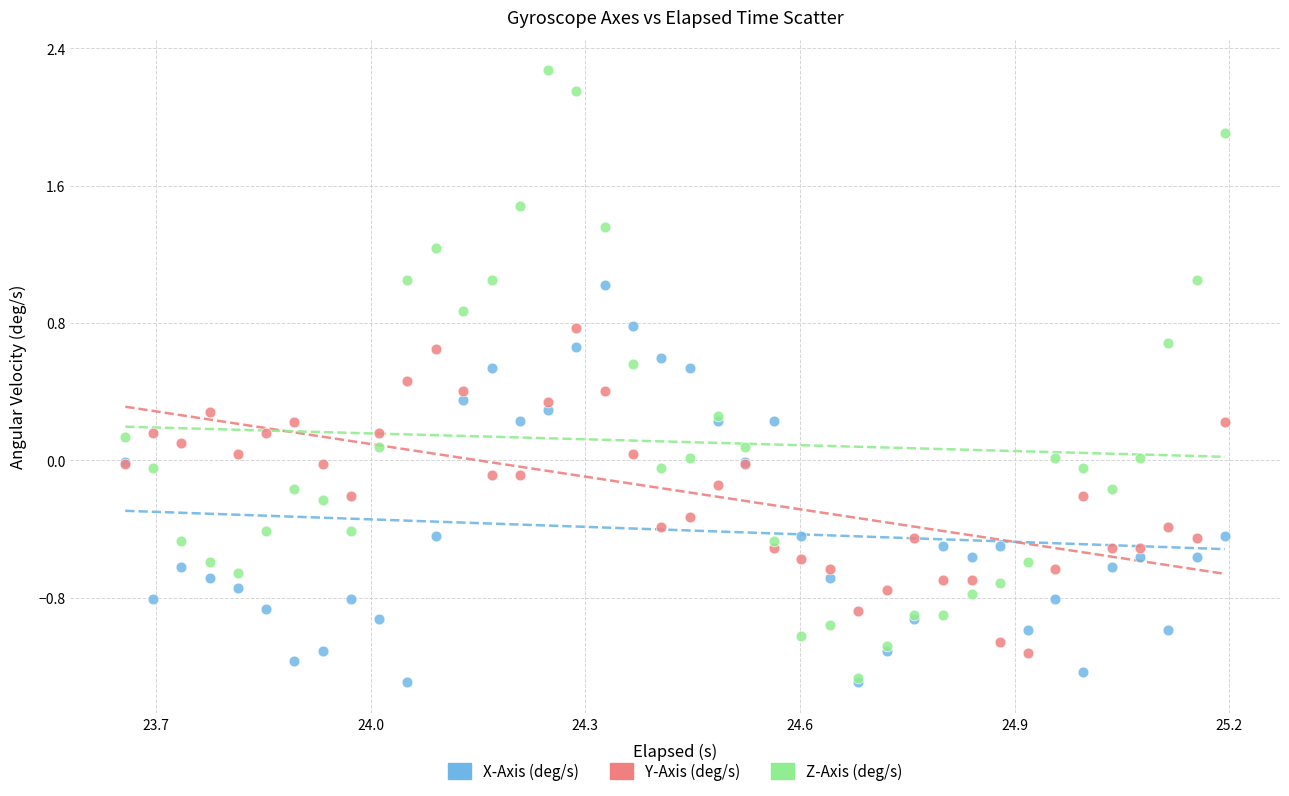

What are all the series names shown in the legend?

X-Axis (deg/s), Y-Axis (deg/s), Z-Axis (deg/s)